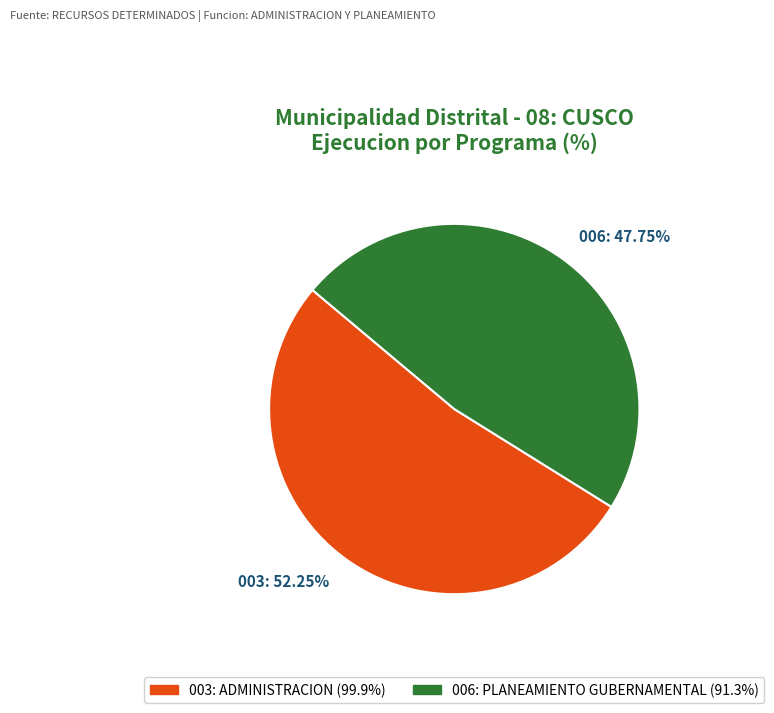

What is the smallest slice in the pie chart?

006: 47.75%